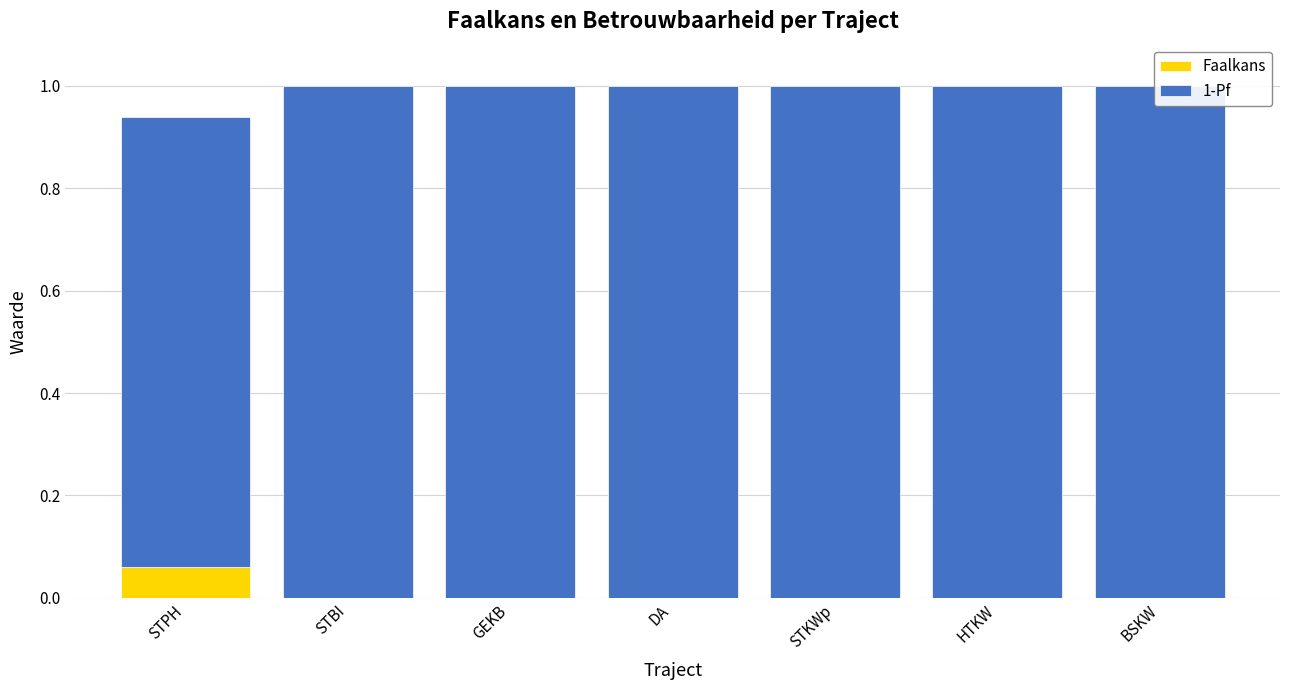

What is the total value across all series at STBI?

1.0